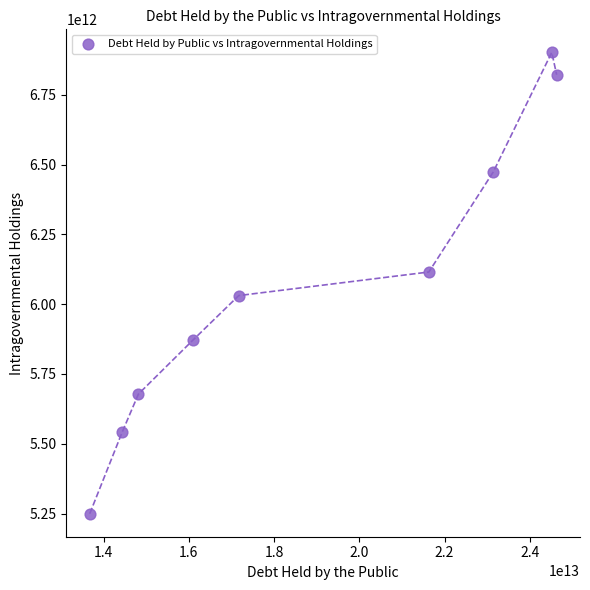

What is the average Y value?

6076242222222